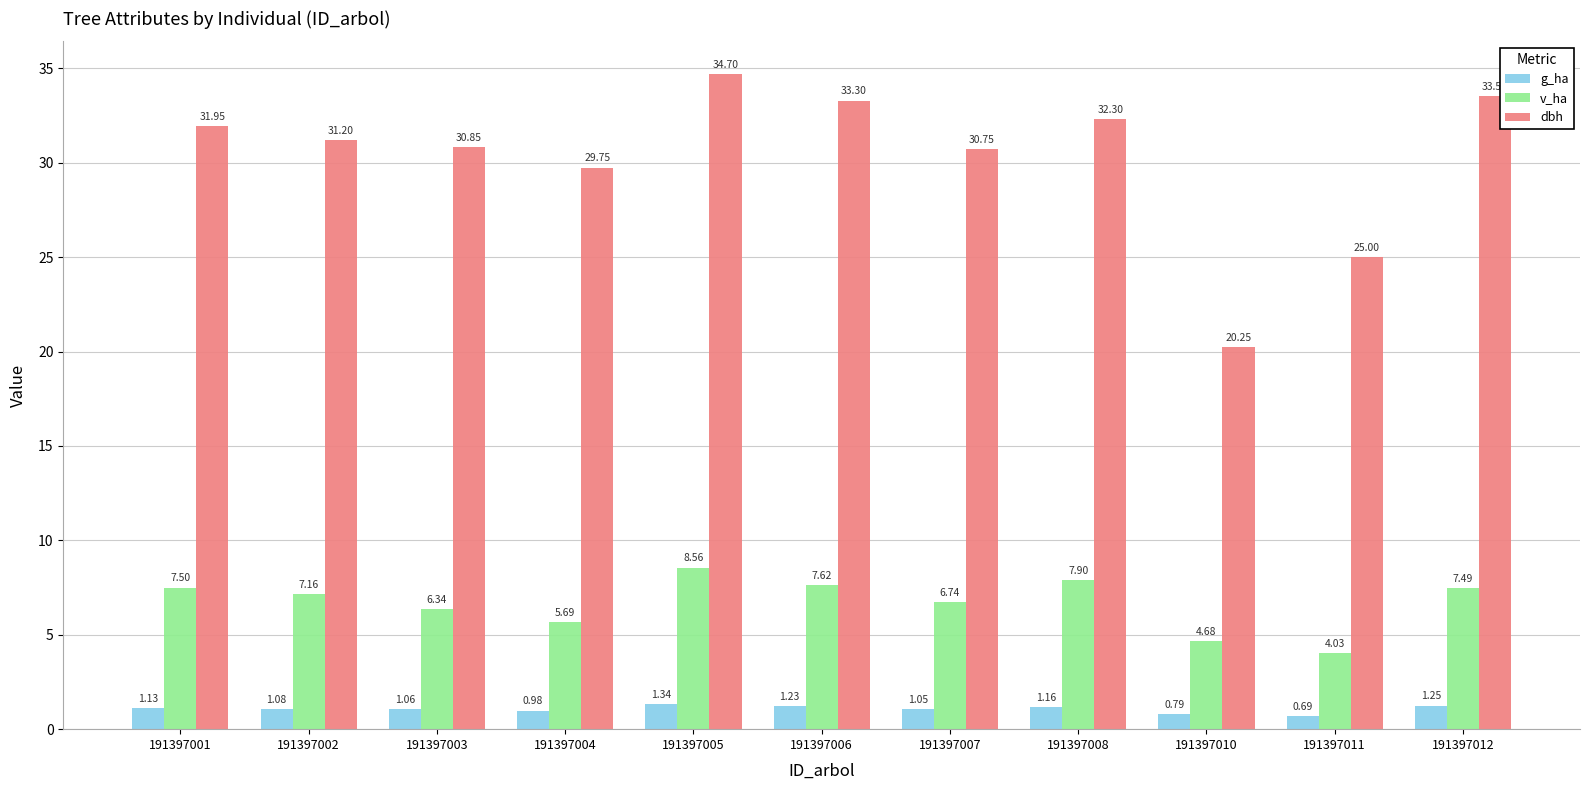

What is the difference between the second highest and minimum values in the g_ha series?

0.6